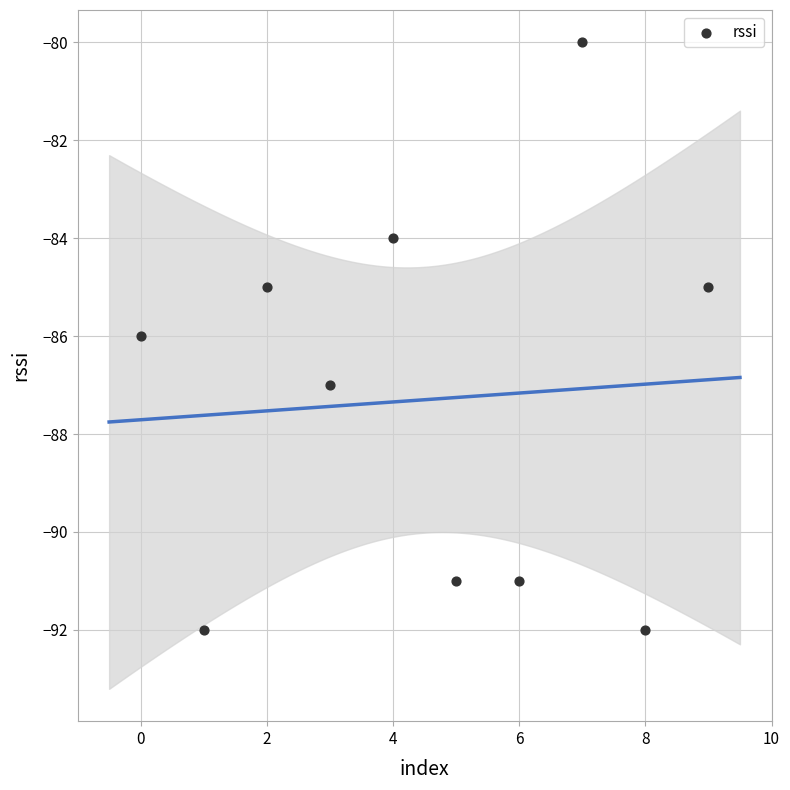

What is the average Y value?

-87